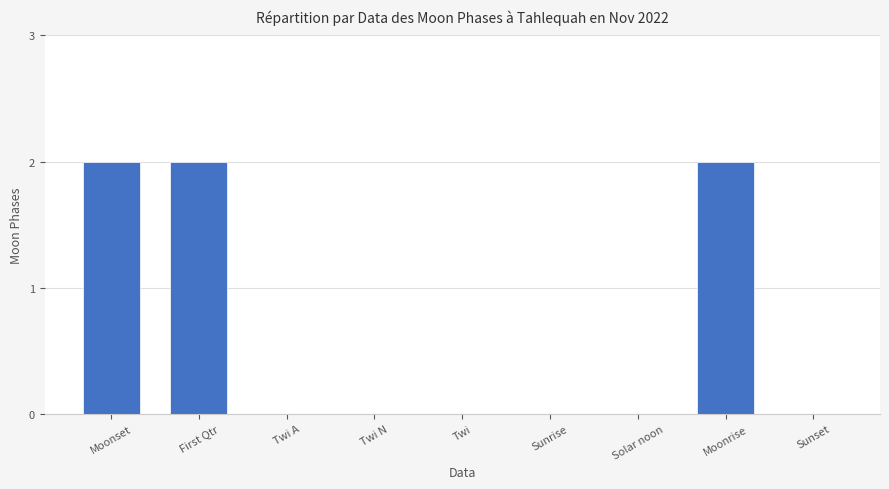

What is the sum of all values?

6